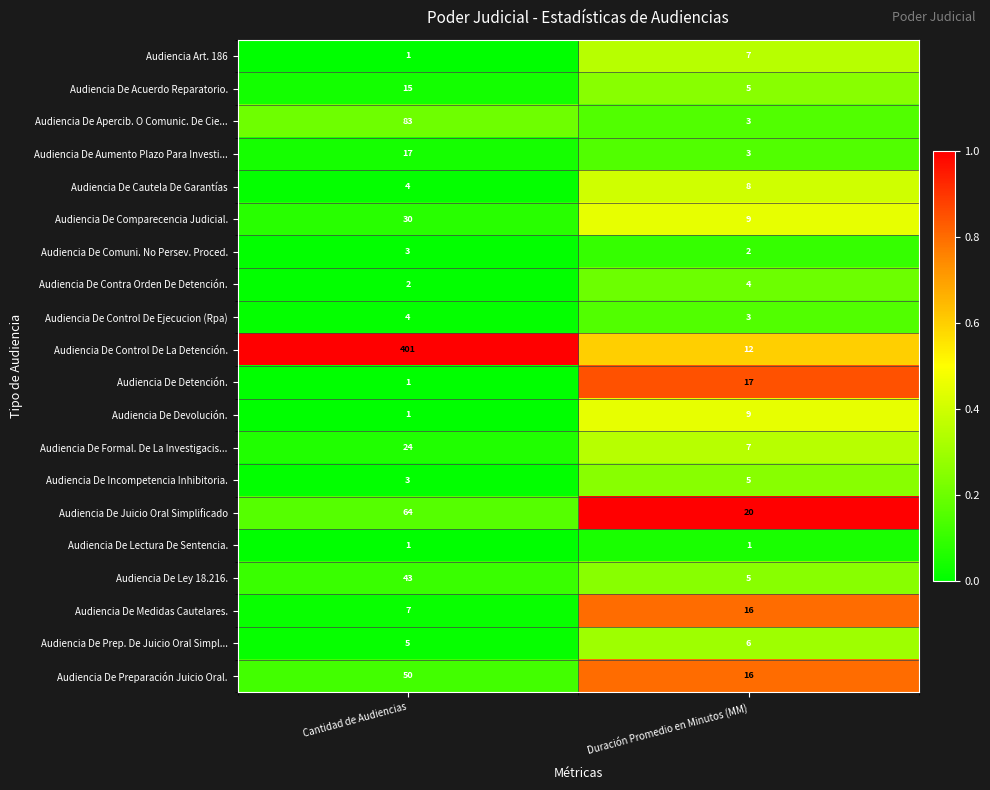

What is the average value of the Audiencia De Ley 18.216. series?

24